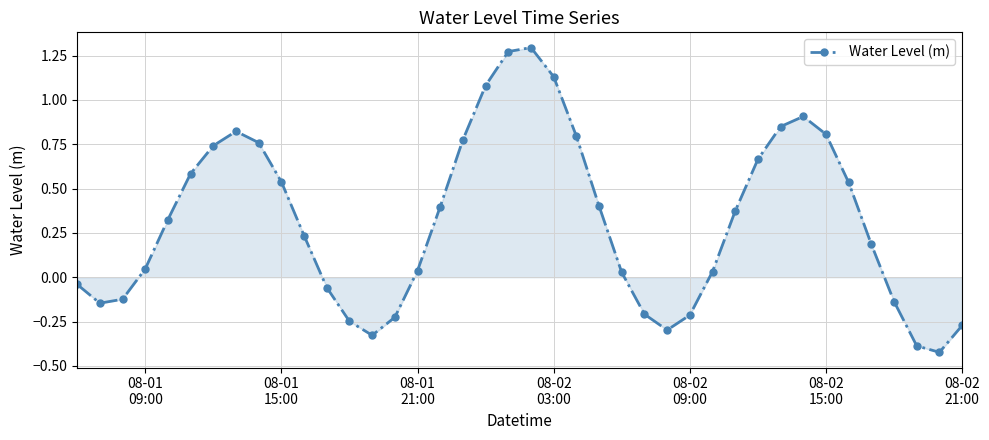

True or false: the data has more than 2 interior local peaks.

True